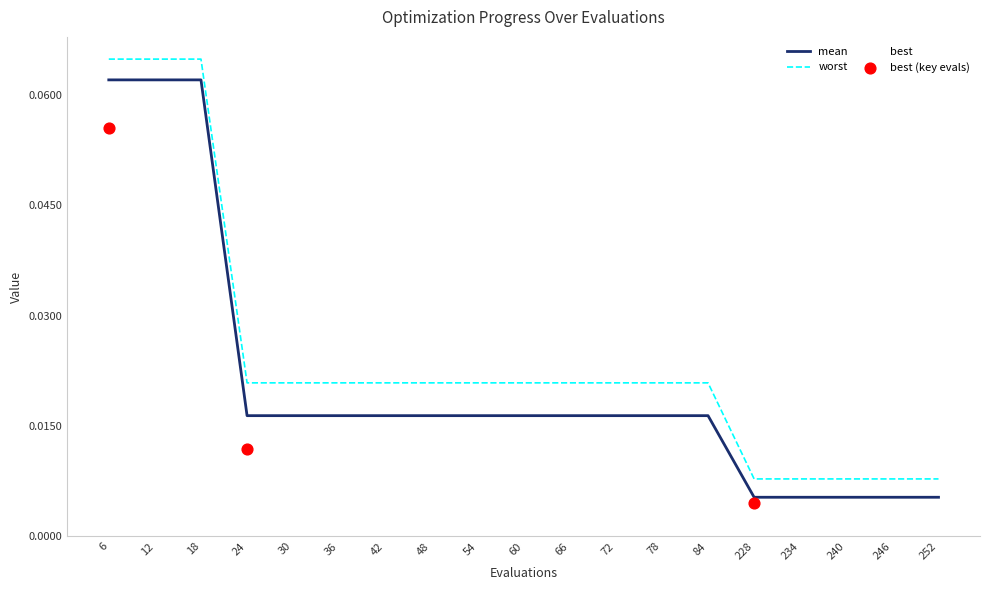

At which category is the sum across all series the highest?

6